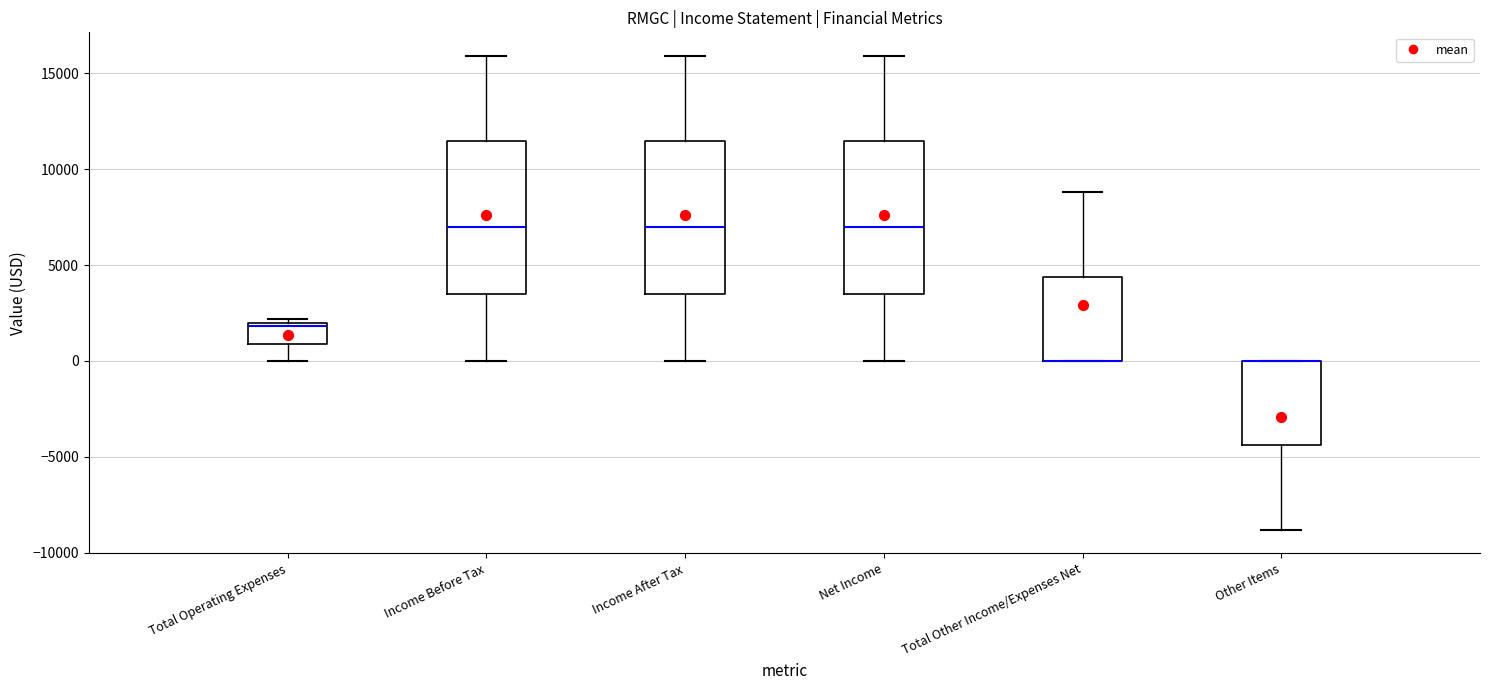

Where does the upper whisker of the box for Total Other Income/Expenses Net end on the y-axis? The values are not printed on the chart, so give them approximately, as read against the axis.

9000